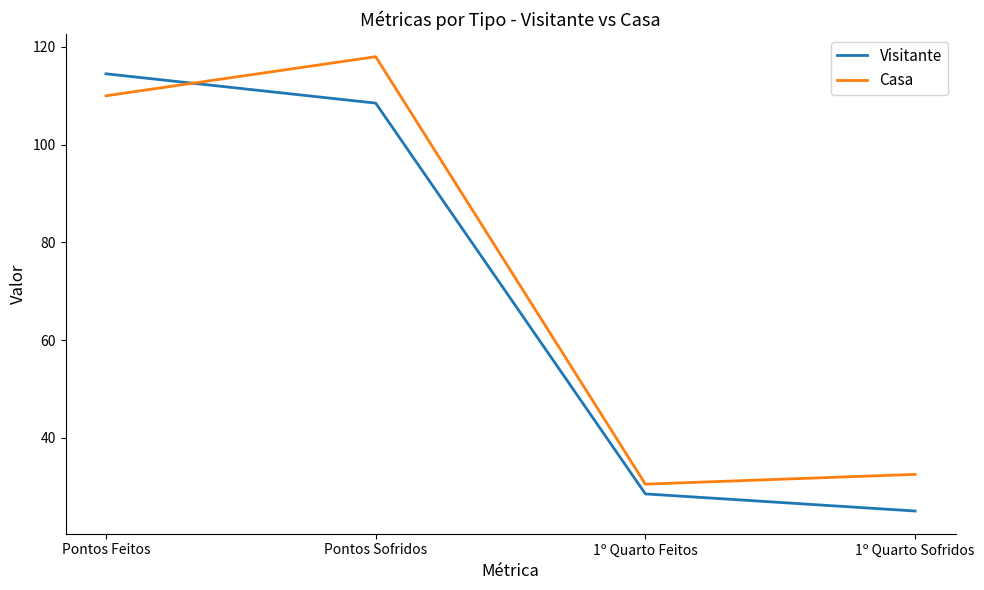

What position from the left is 1º Quarto Sofridos?

4